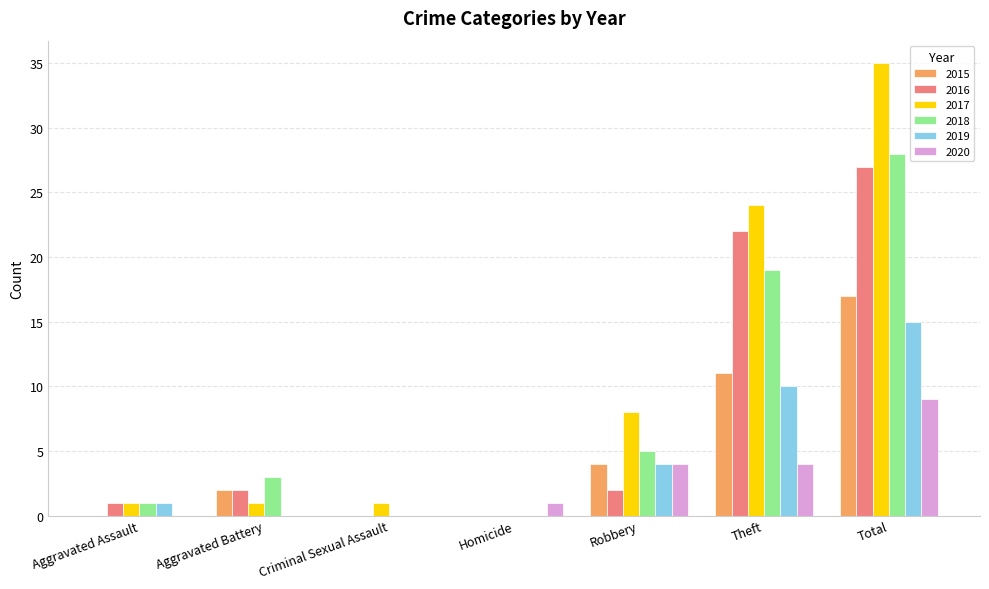

What value does the 2020 series have at Robbery?

4